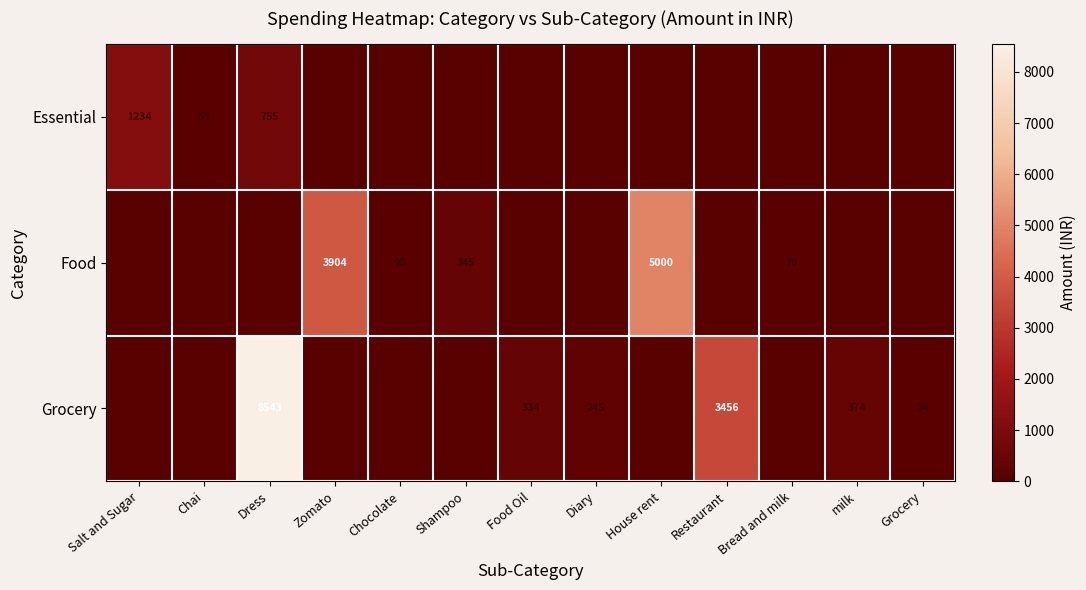

How many distinct data groups are displayed?

3